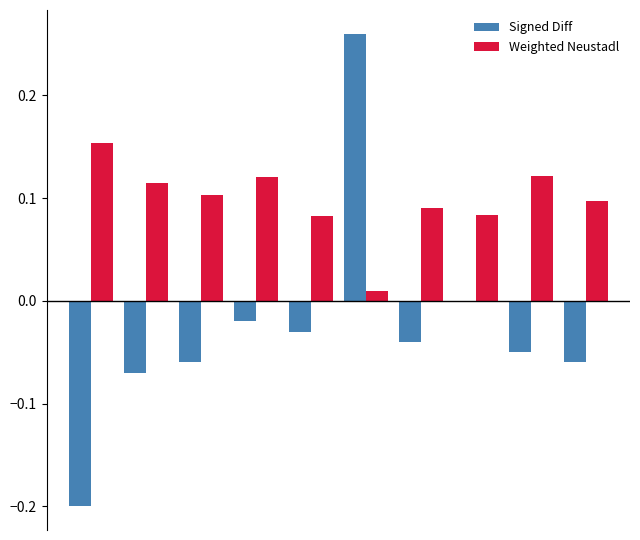

Which series has the largest total across all categories?

Weighted Neustadl